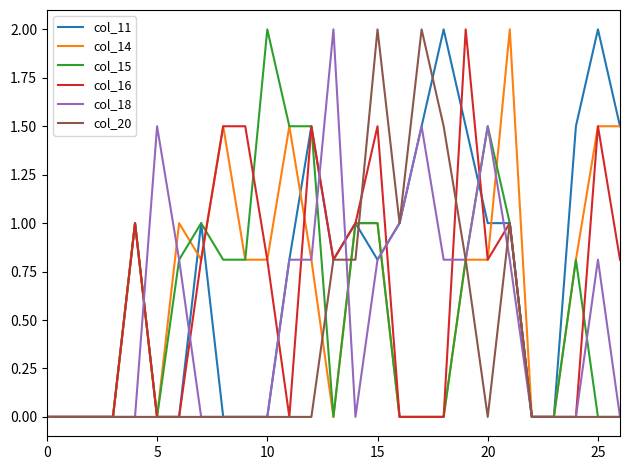

Which series ends up on top after the final intersection of col_18 and col_16?

col_16